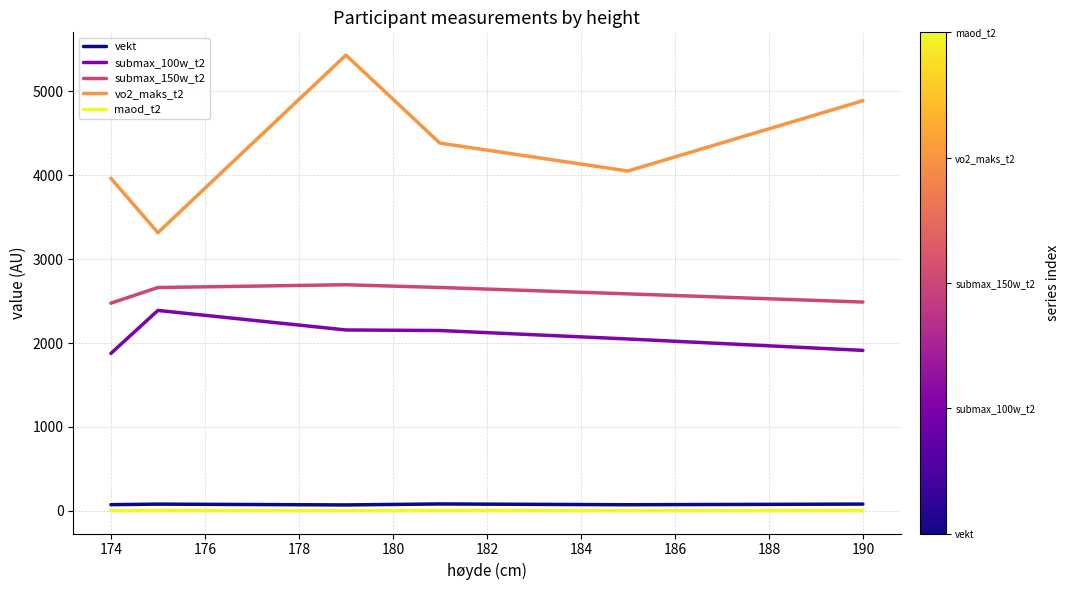

Which series has the widest spread of values?

vo2_maks_t2